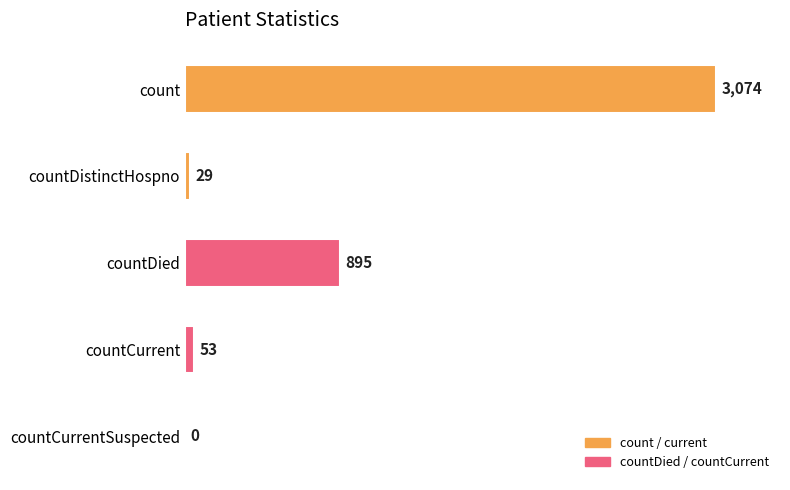

Are the bars grouped side by side (vs. stacked)?

No